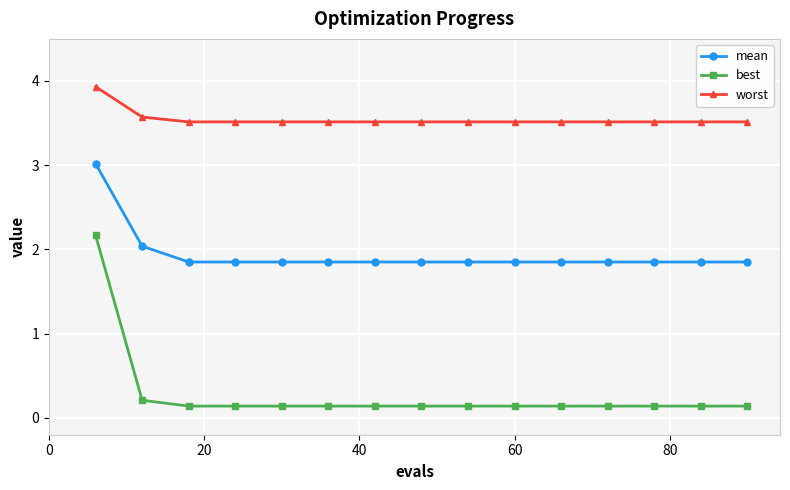

Does the chart have visible grid lines?

Yes